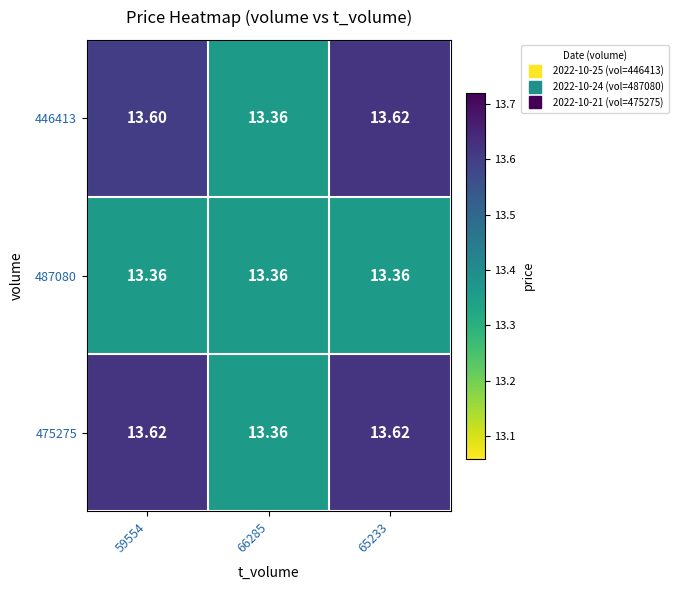

Is the value of 475275 at 59554 greater than the value of 446413 at 66285?

Yes